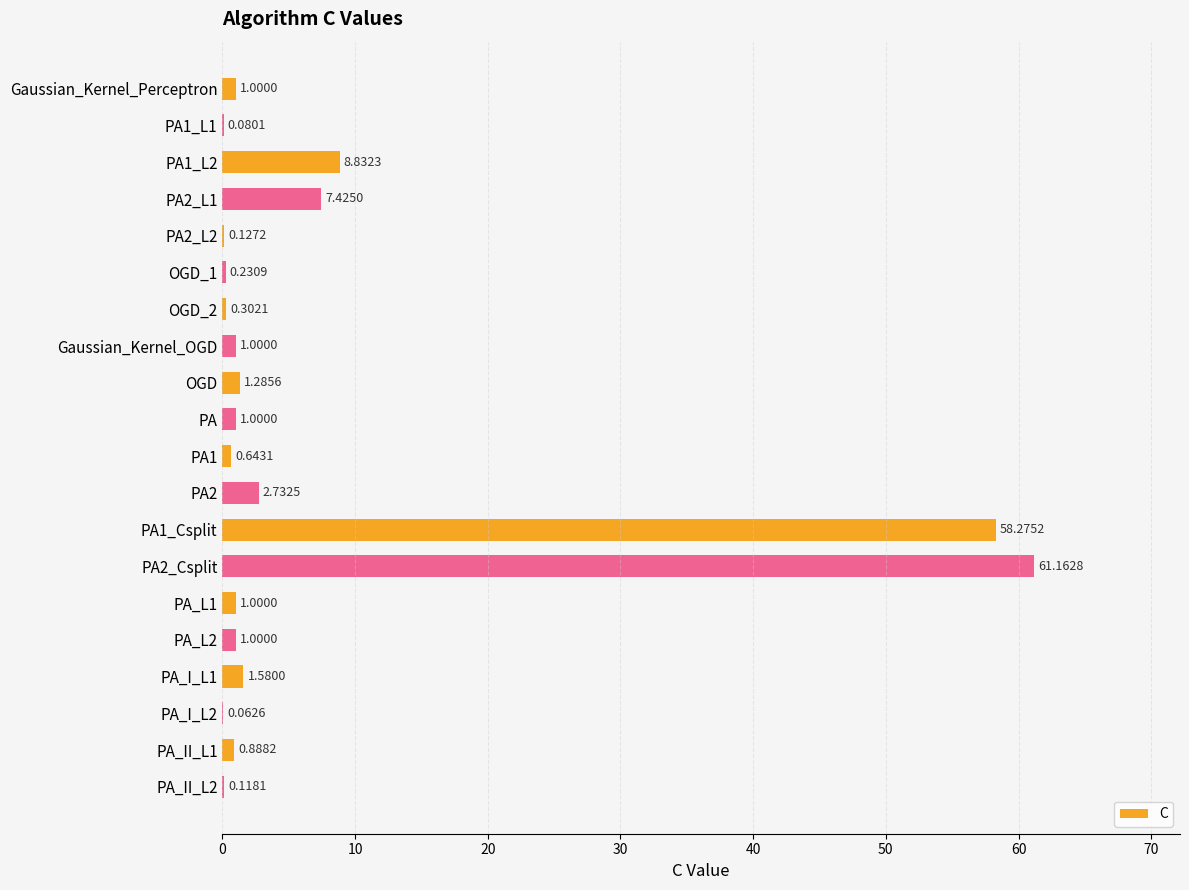

What is the sum of the values at PA_II_L1 and PA2_L1?

8.3